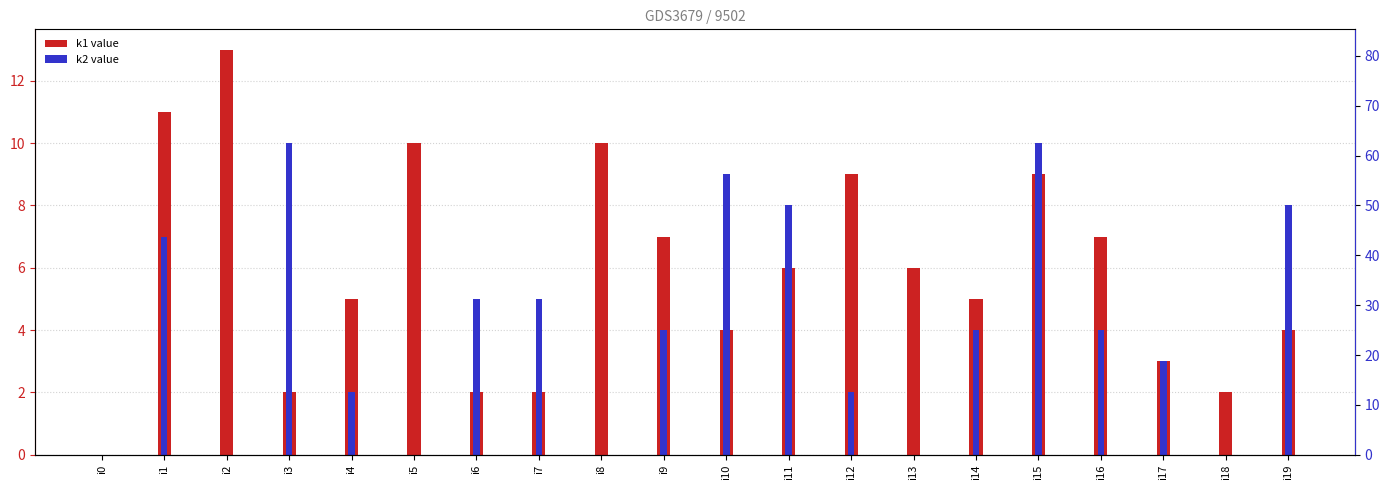

Reading left to right, what are all the values shown in this chart?

k1: i0=0	i1=11	i2=13	i3=2	i4=5	i5=10	i6=2	i7=2	i8=10	i9=7	i10=4	i11=6	i12=9	i13=6	i14=5	i15=9	i16=7	i17=3	i18=2	i19=4
k2: i0=0	i1=7	i2=0	i3=10	i4=2	i5=0	i6=5	i7=5	i8=0	i9=4	i10=9	i11=8	i12=2	i13=0	i14=4	i15=10	i16=4	i17=3	i18=0	i19=8